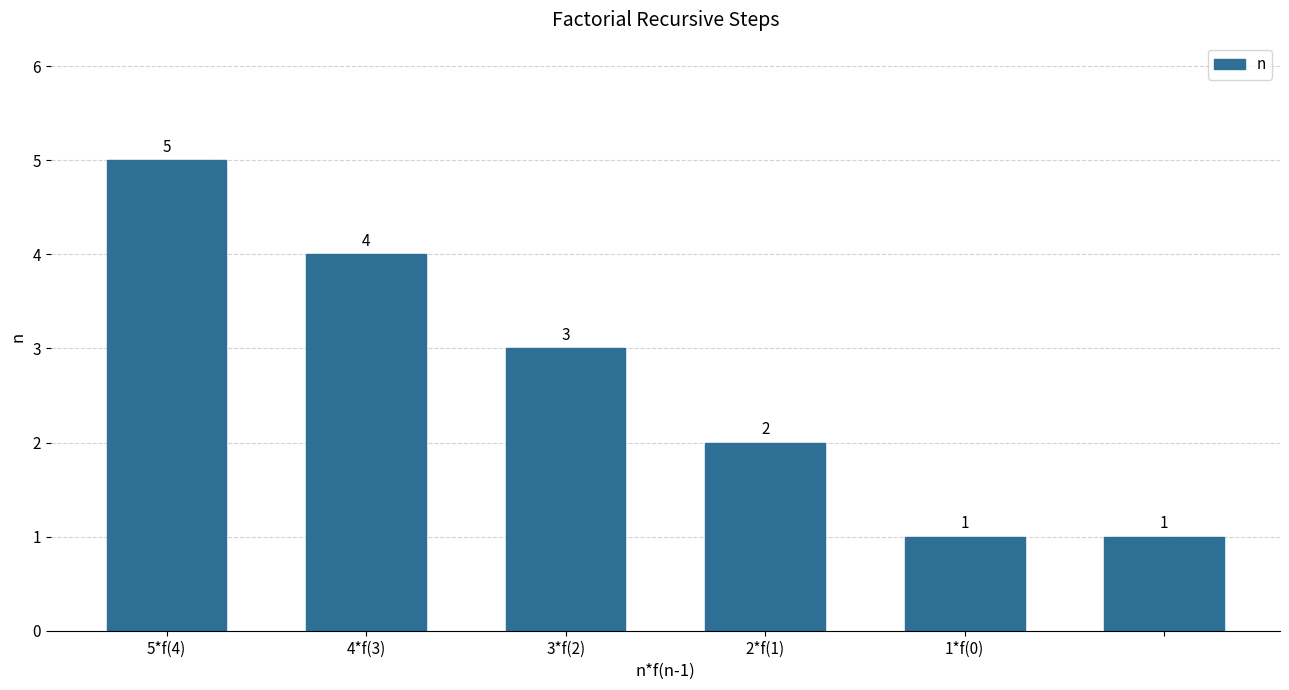

What is the maximum value shown in the chart?

5